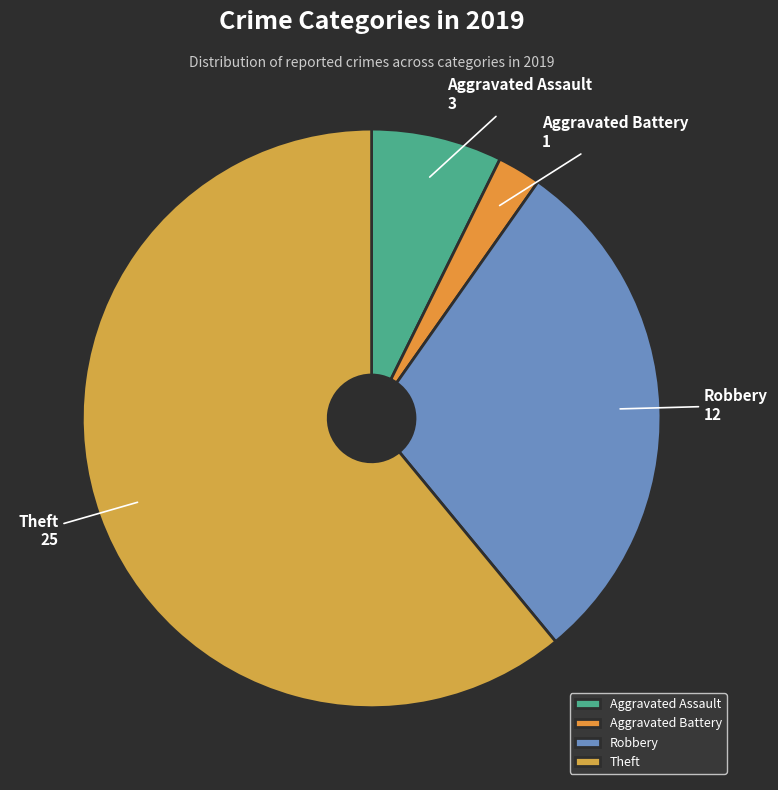

Is there any slice that represents more than half of the pie?

Yes